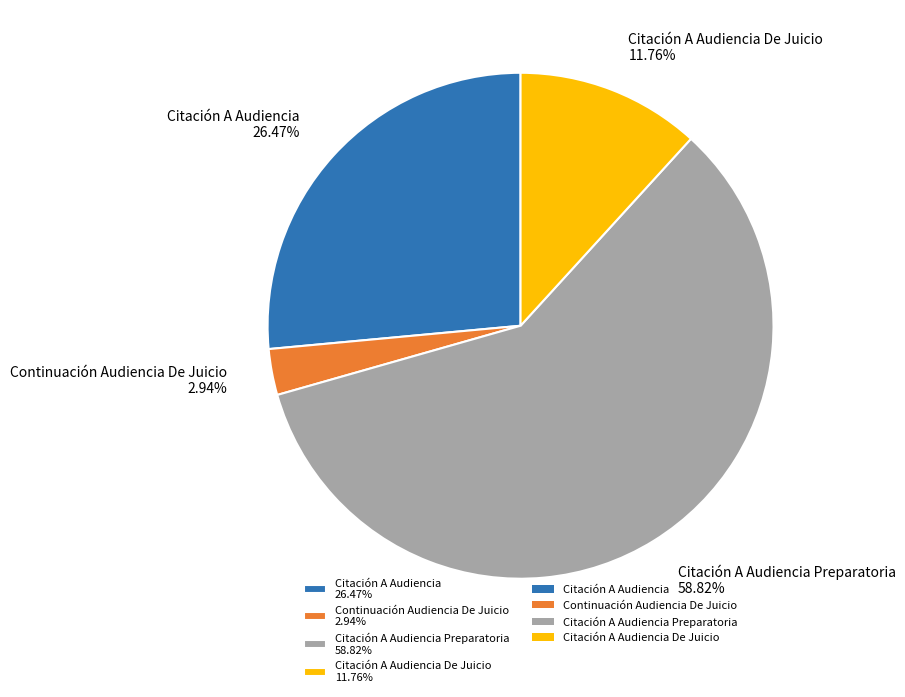

Does Citación A Audiencia 26.47% represent more than half of the total?

No